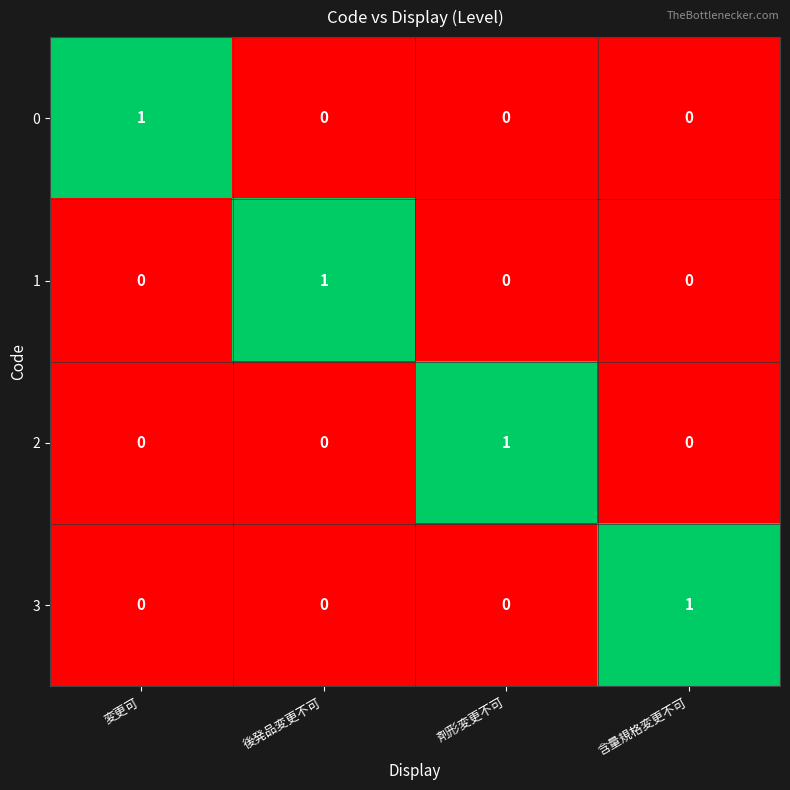

Count the 0 values in the range 0 to 1.

4